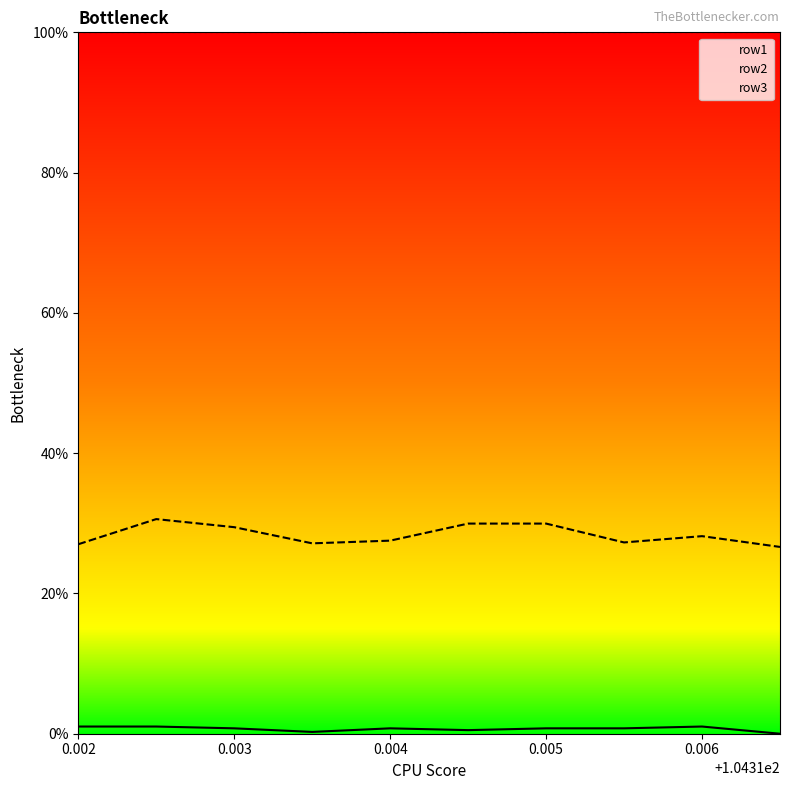

In row1, how many points are higher than both neighbors (excluding endpoints)?

2